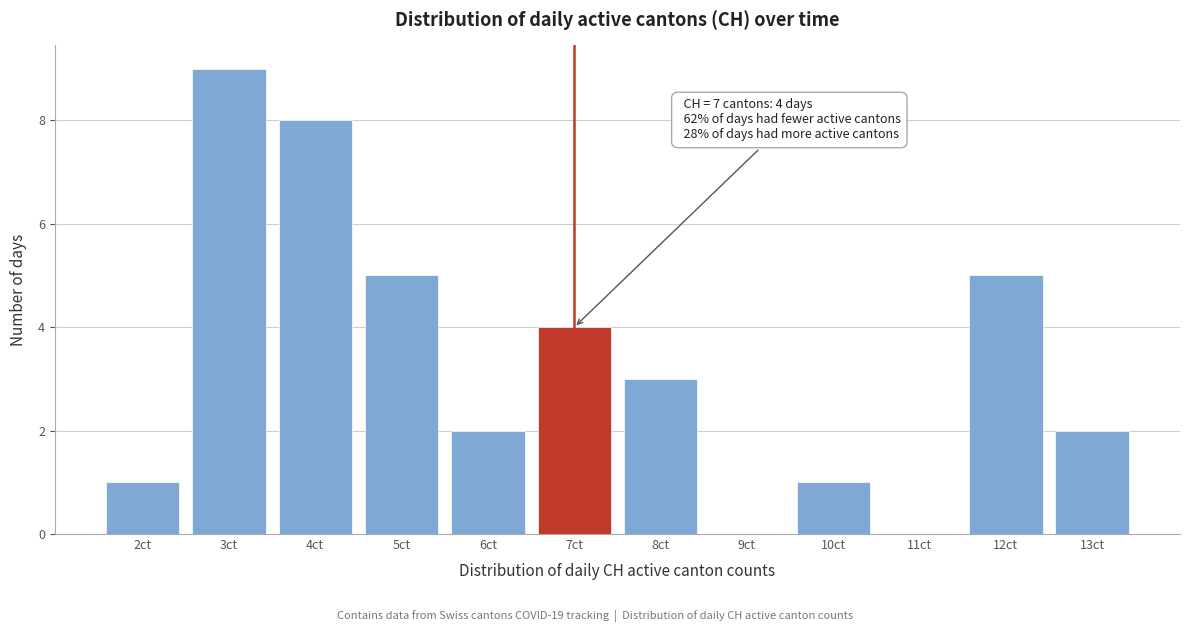

Reading left to right, extract all data points from this chart.

2ct=1	3ct=9	4ct=8	5ct=5	6ct=2	7ct=4	8ct=3	9ct=0	10ct=1	11ct=0	12ct=5	13ct=2